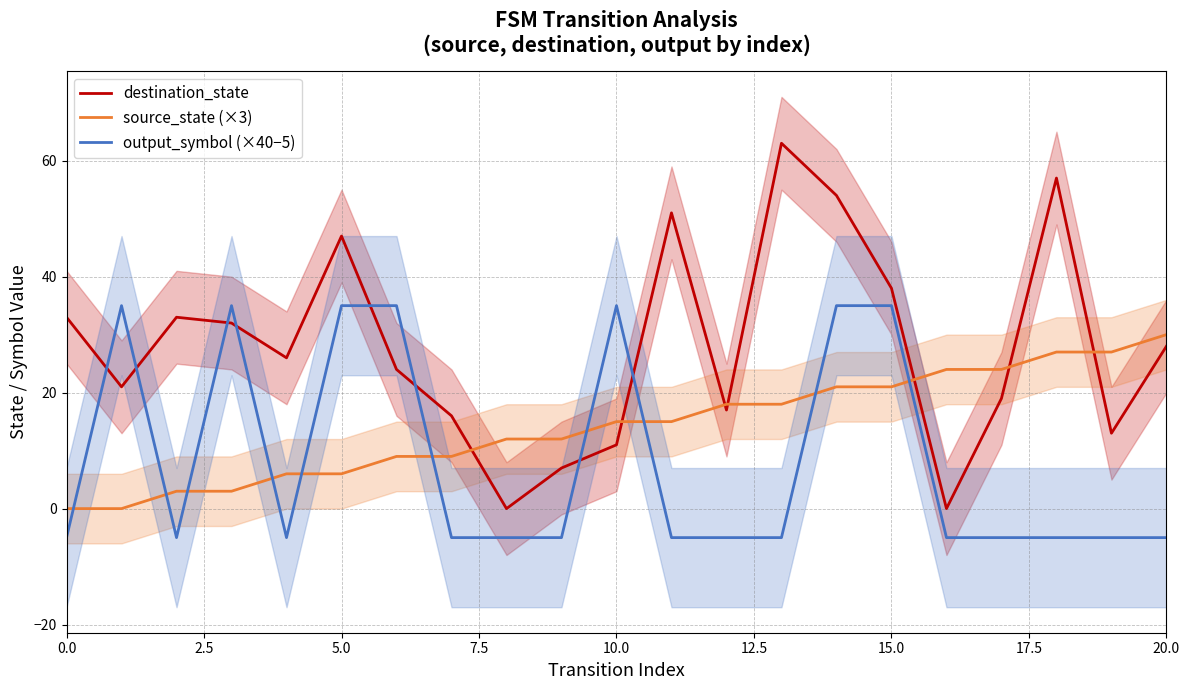

Where is source_state (×3) nearest to the value 15?

10